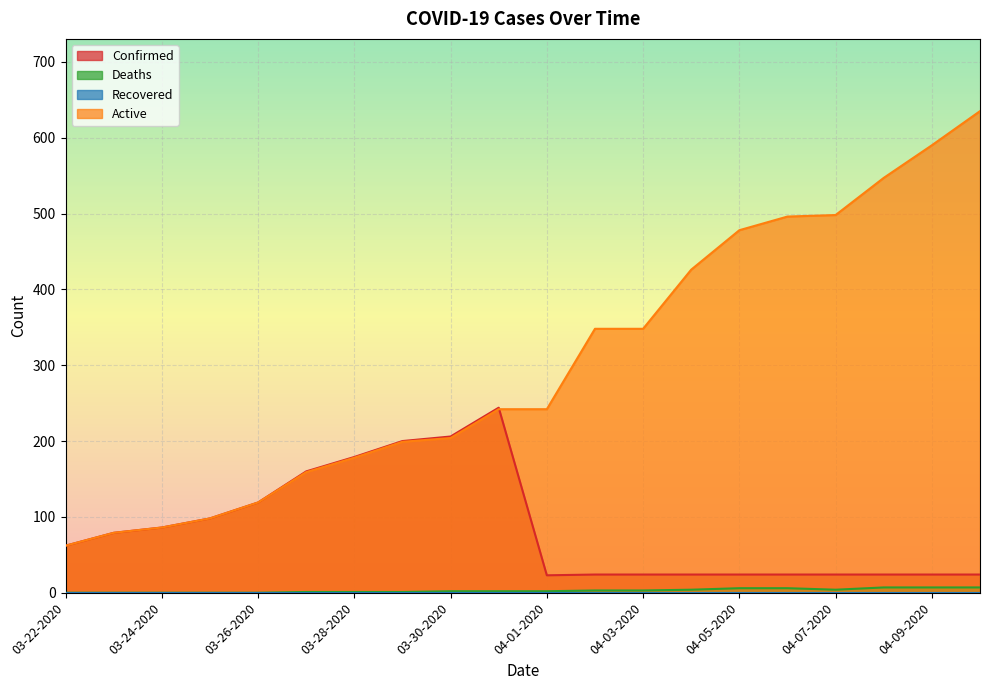

Is the value of Deaths at 04-01-2020 greater than the value of Active at 04-05-2020?

No